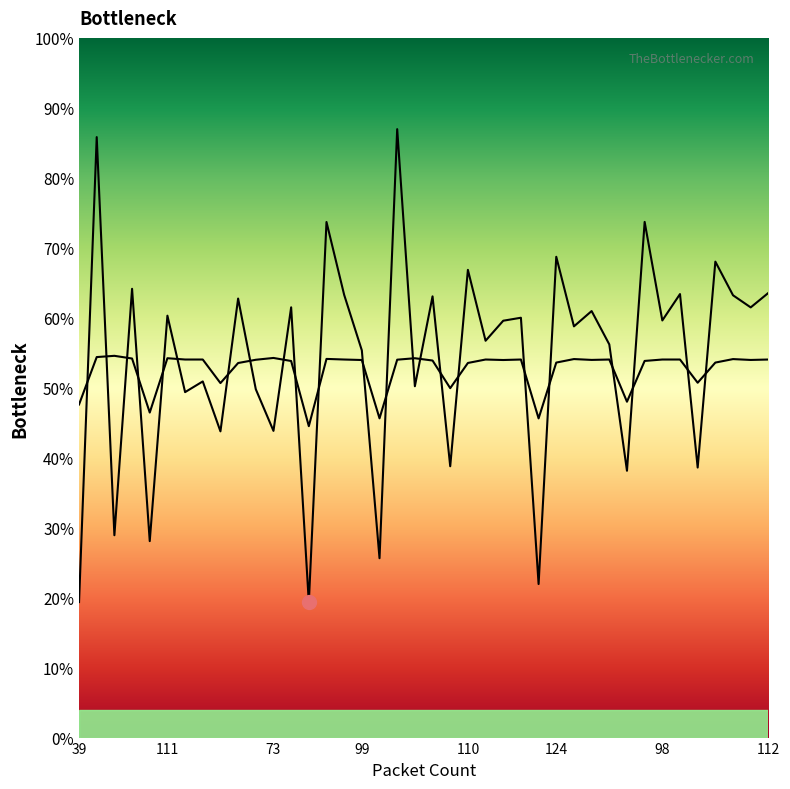

What is the difference between the maximum and minimum values in the Packets/sec series?

471.8